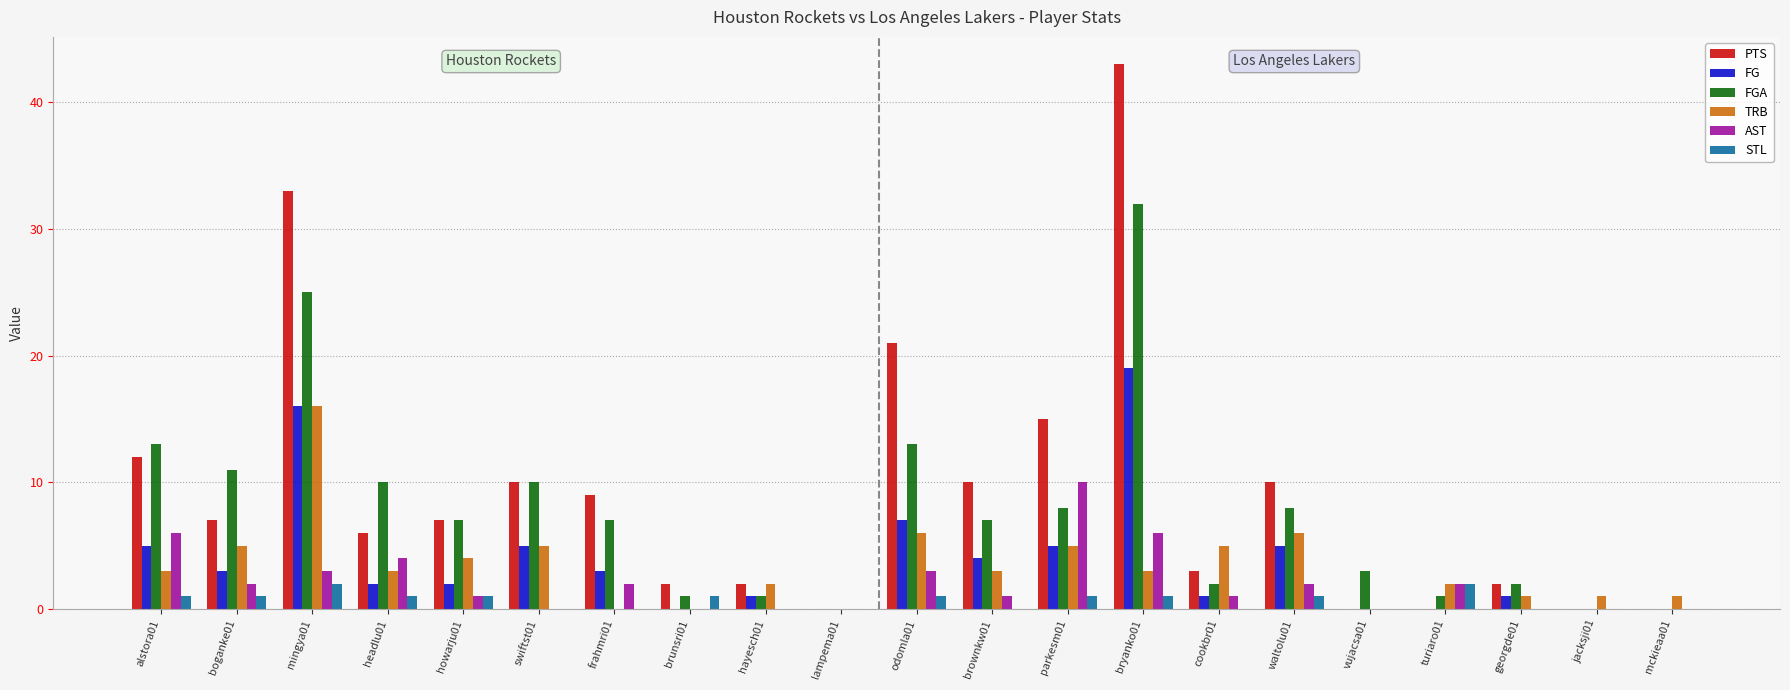

What is the difference between the PTS values at hayesch01 and lampema01?

2